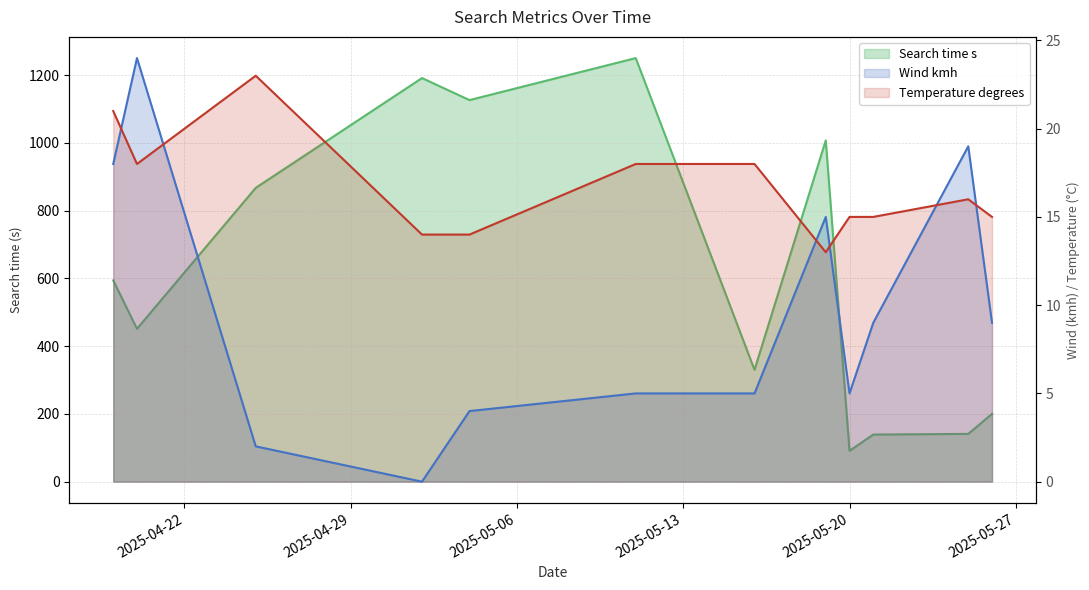

True or false: Search time s has more than 2 points higher than both neighbors.

True